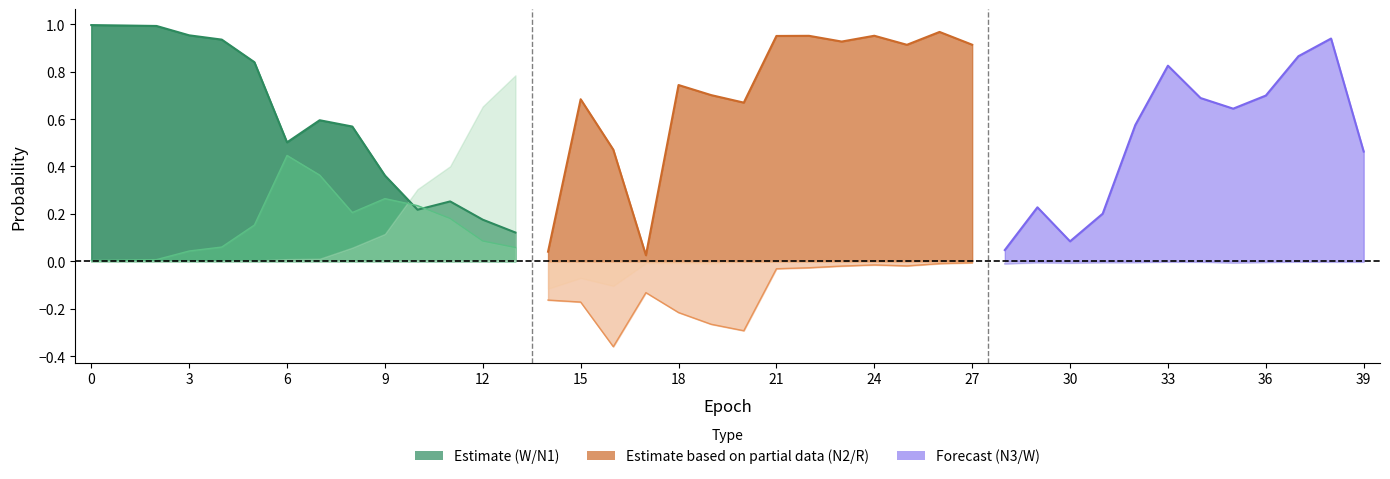

The value of N1 at 13 is 0.0. True or false?

False